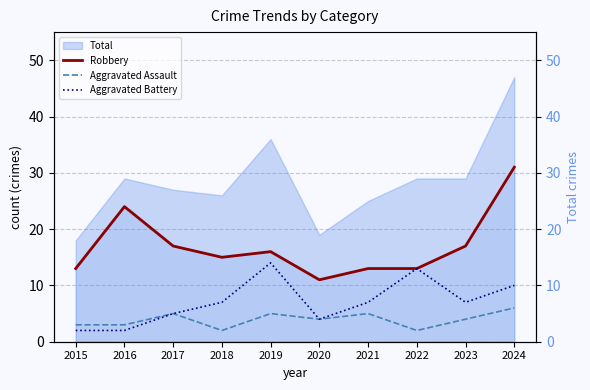

Is the value of Aggravated Assault at 2023 greater than the value of Aggravated Battery at 2022?

No